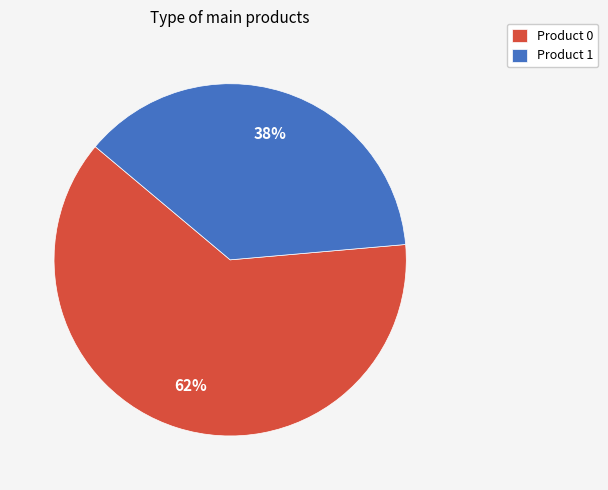

To the nearest percent, what portion does Product 1 represent?

38%